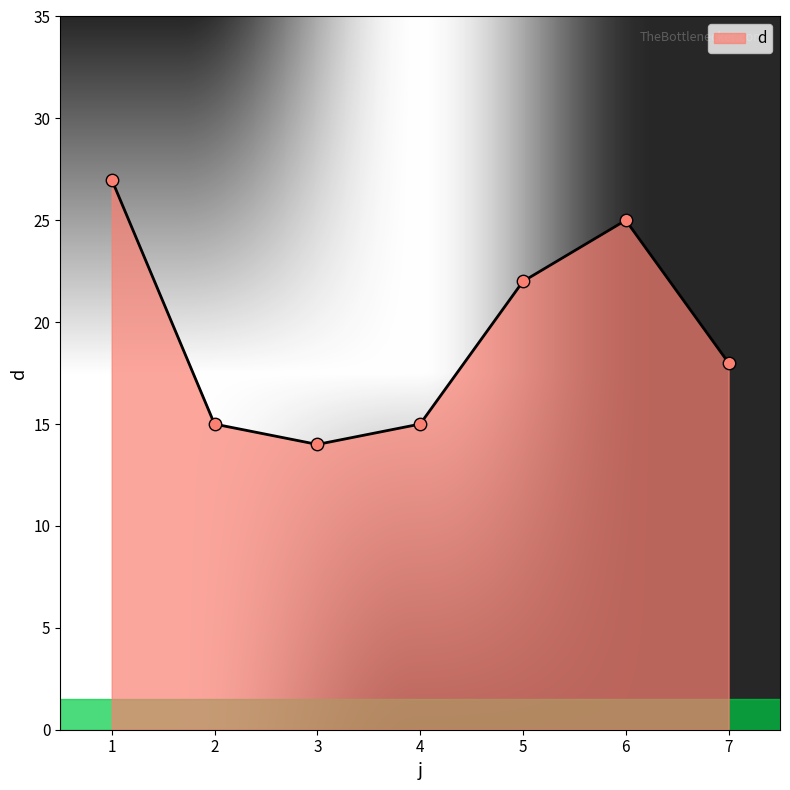

What is the change in value from 4 to 5?

+7